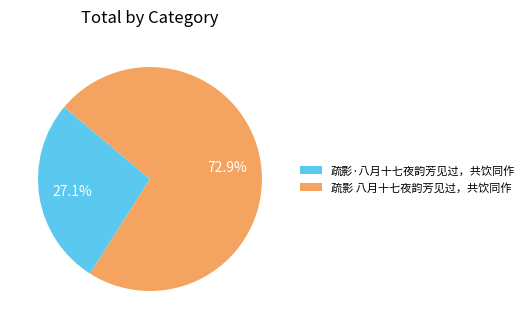

How many slices are in this pie chart?

2